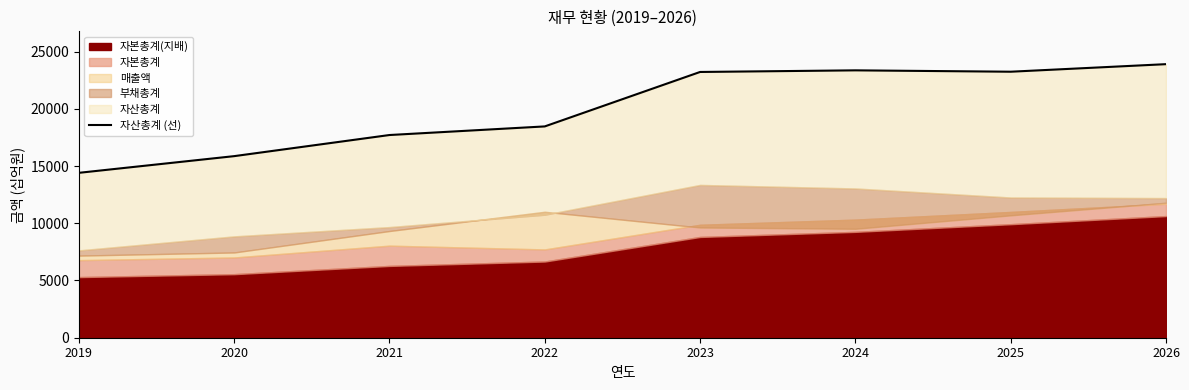

At which category does the chart reach its peak across all series?

2026